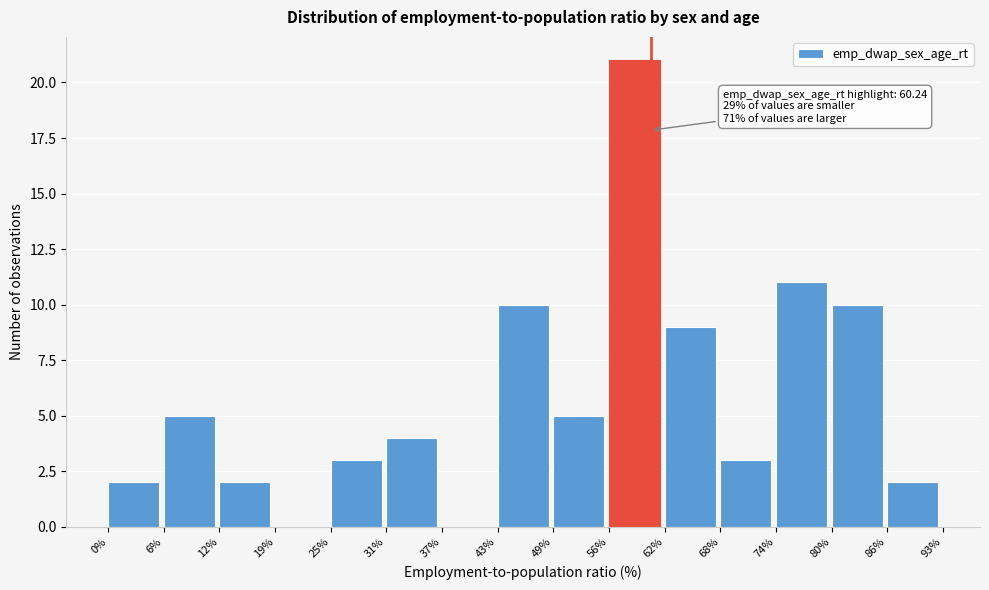

Which range on the x-axis has the tallest bar?

56% to 62%